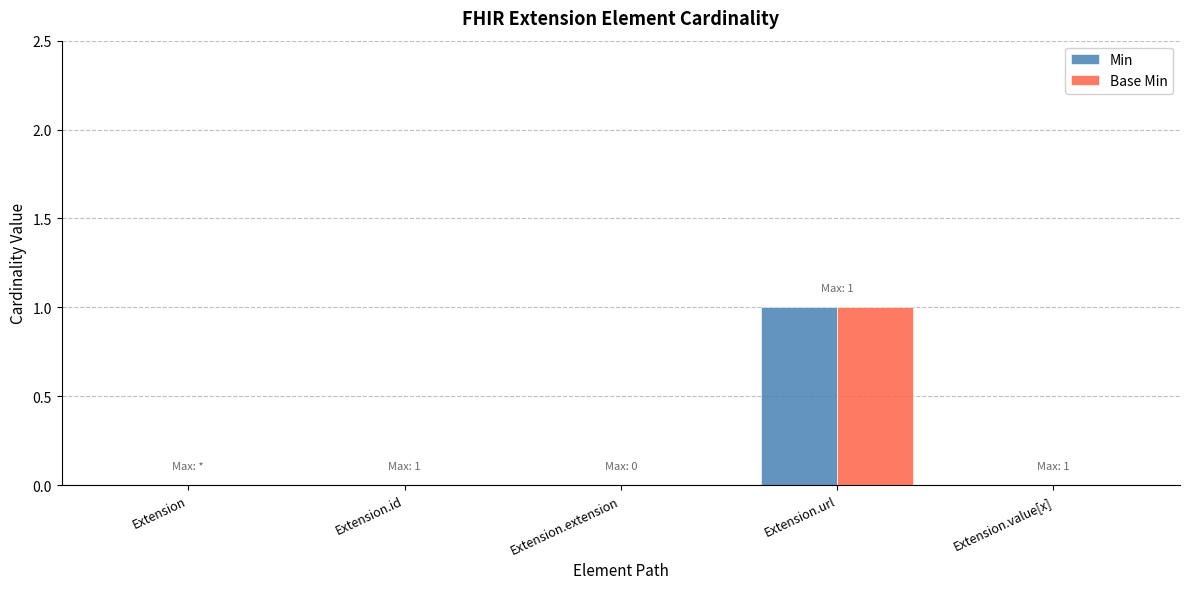

Is it true that Min equals 1 at Extension.value[x]?

False